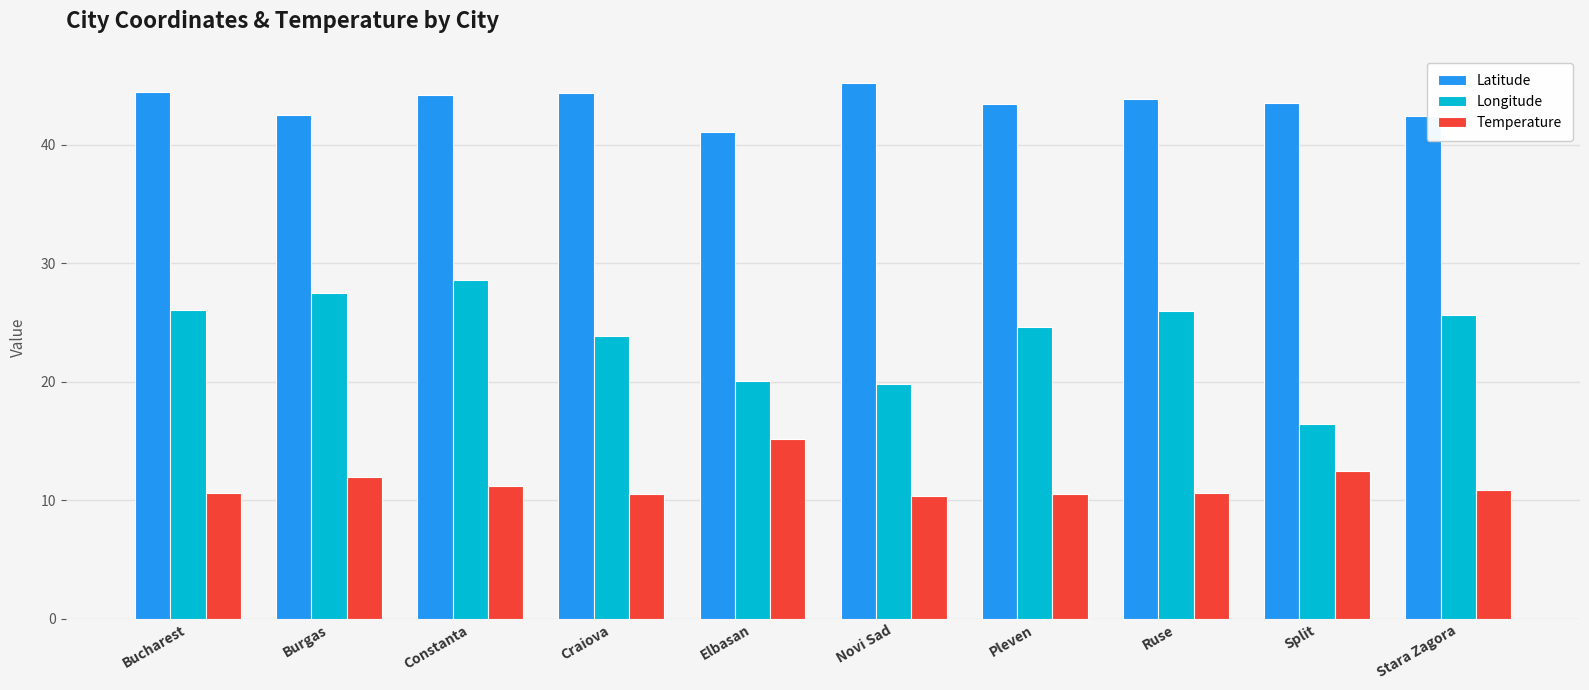

What are all the series names shown in the legend?

Latitude, Longitude, Temperature